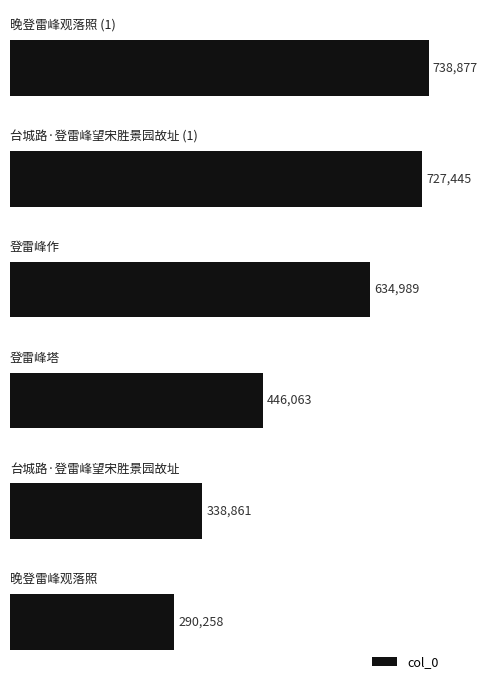

What is the greatest value displayed?

738877